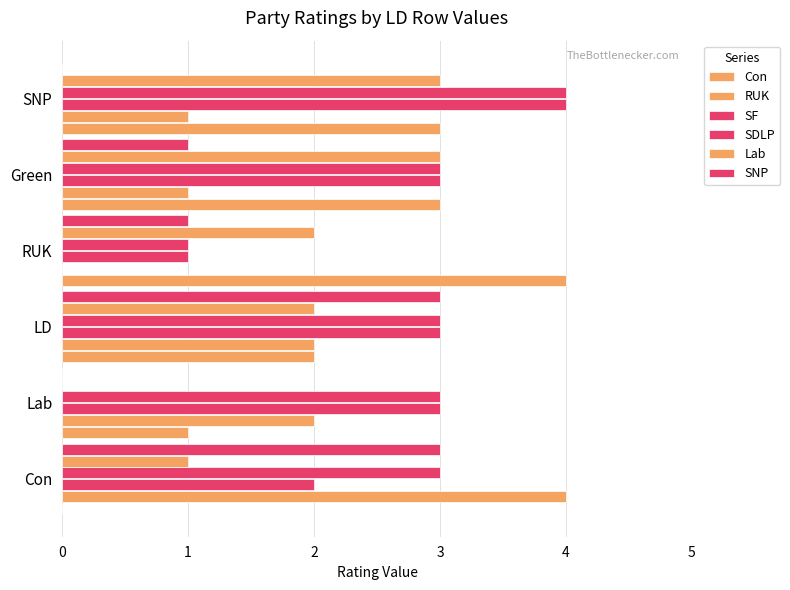

Count the number of data series in this chart.

6